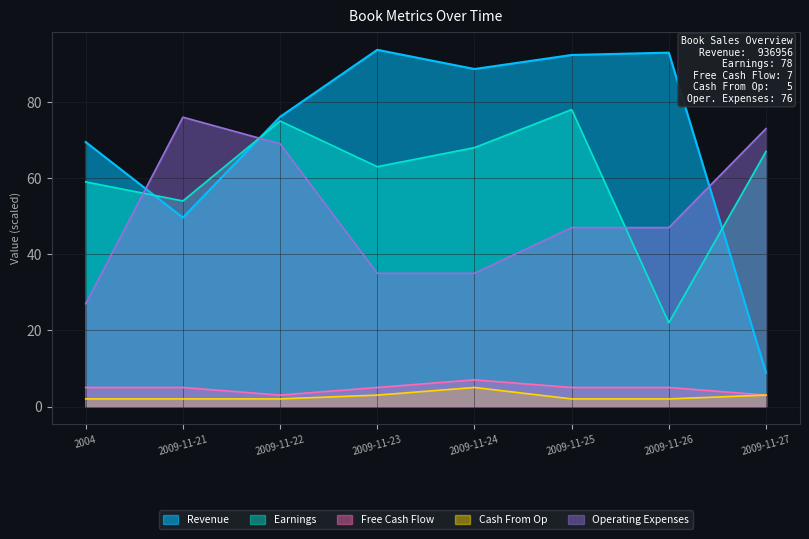

Rank the series by their maximum value, from highest to lowest.

Revenue, Earnings, Operating Expenses, Free Cash Flow, Cash From Op